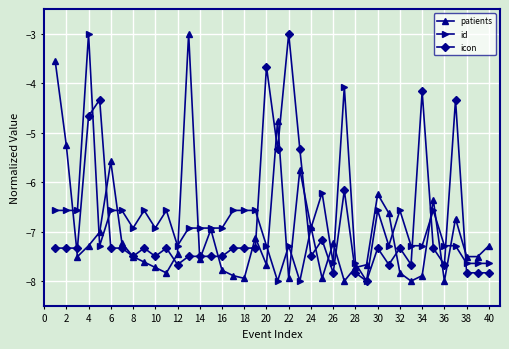

List the series in order of their overall mean, lowest first.

patients, id, icon